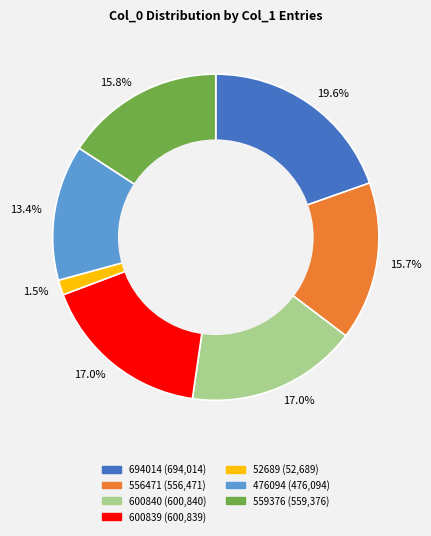

Count the number of slices in the pie.

7